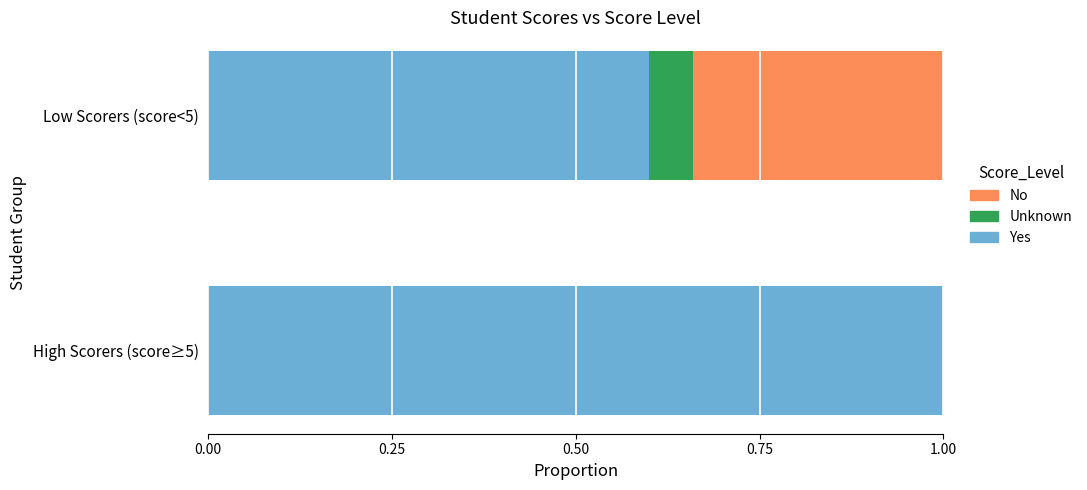

The value of Yes at High Scorers (score≥5) is 1.0. True or false?

True